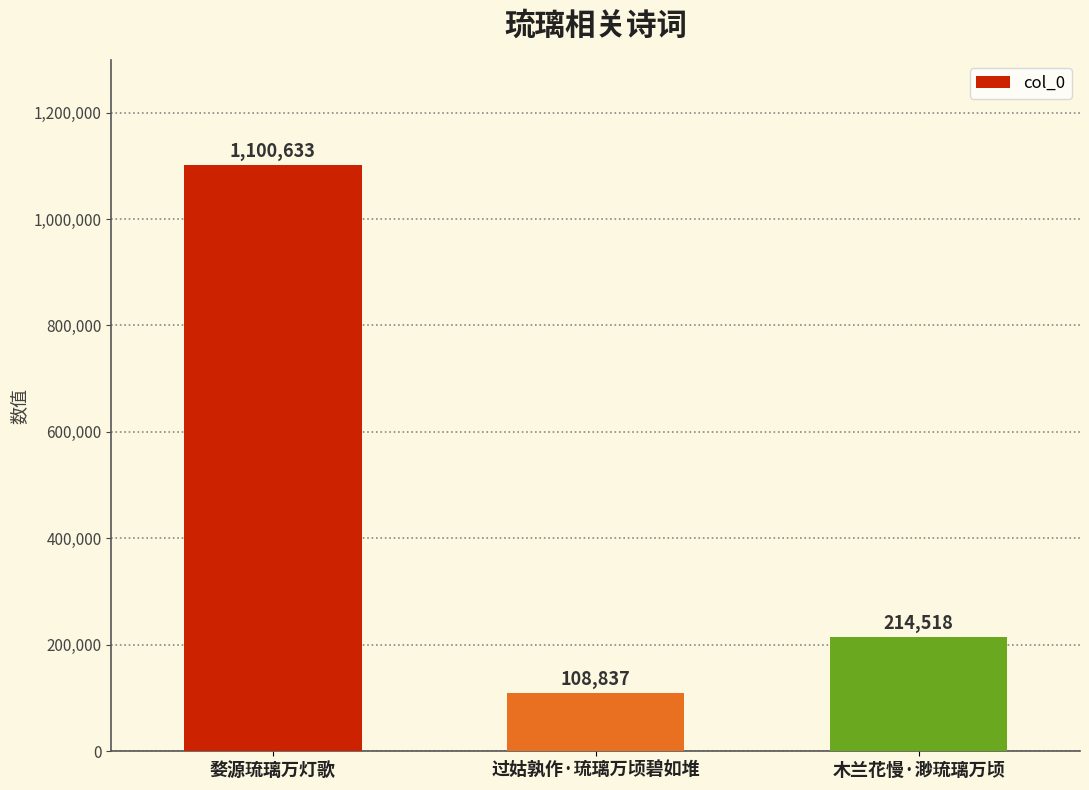

True or false: the data shows 214518 at 木兰花慢·渺琉璃万顷.

True